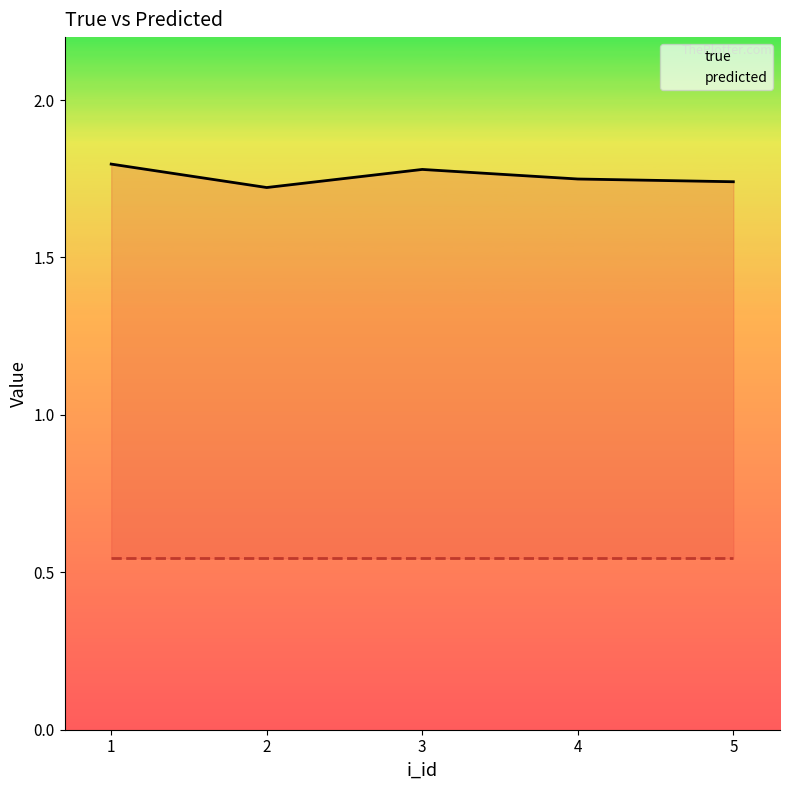

How many interior local peaks does the true series have?

1